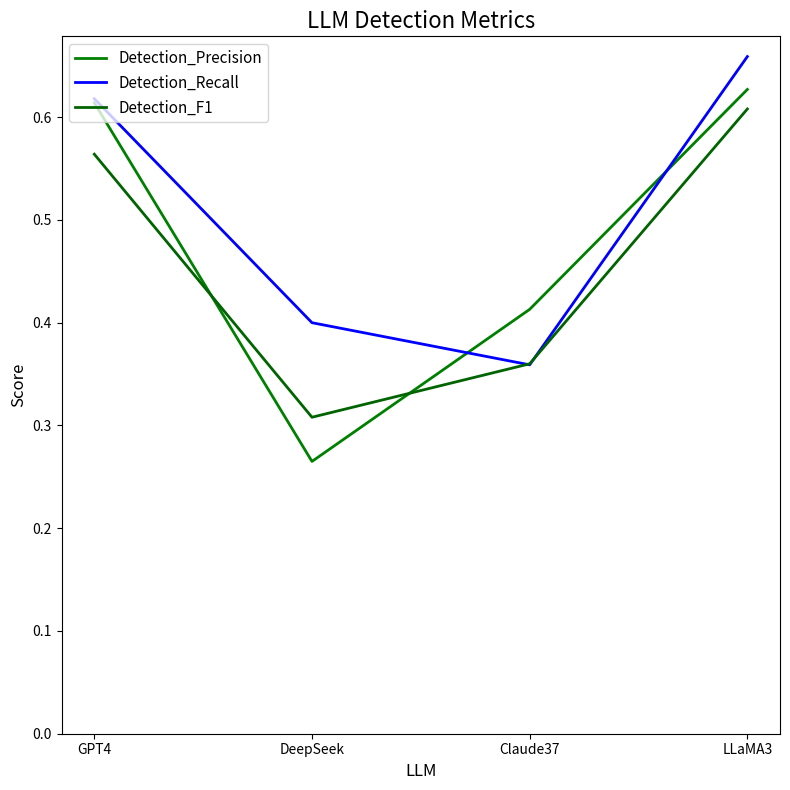

Is this an area chart (filled region under the line)?

No